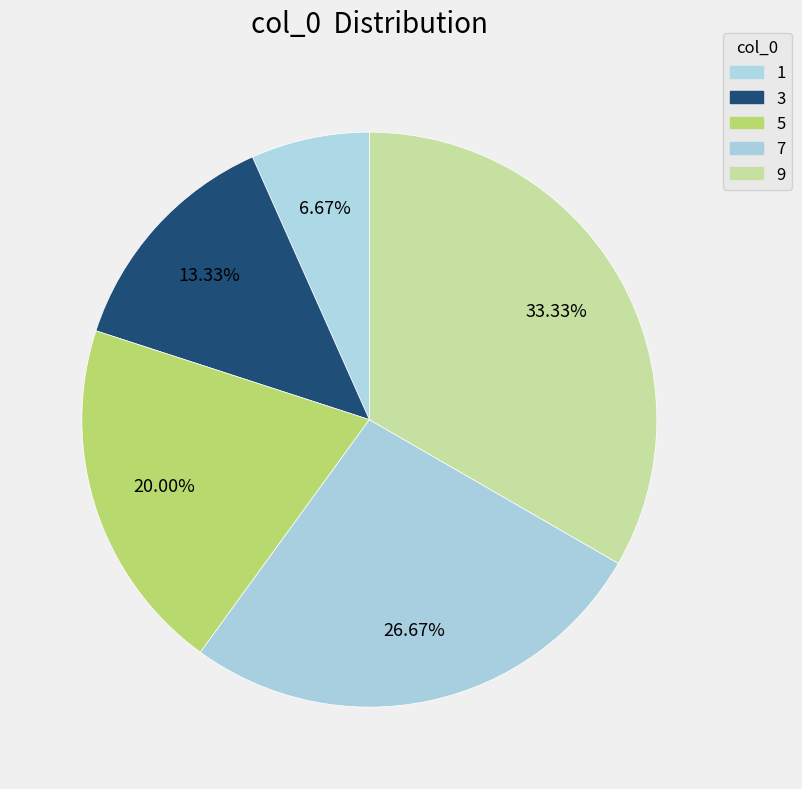

Count the number of slices in the pie.

5